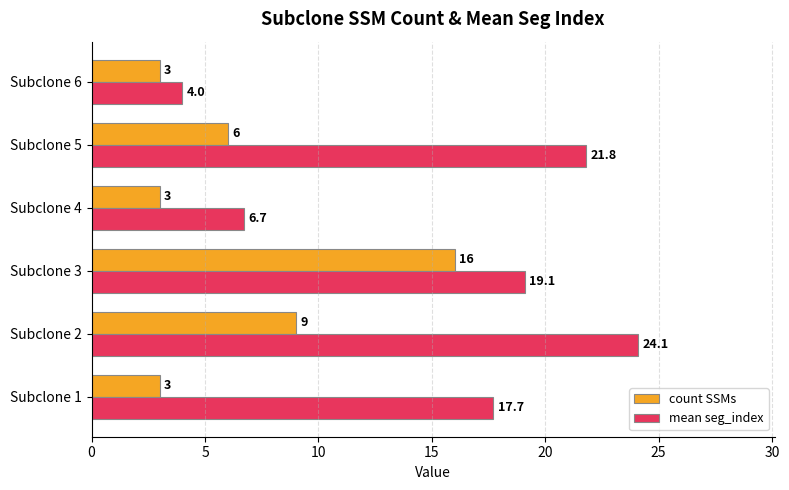

At how many categories does at least one series exceed 22?

1